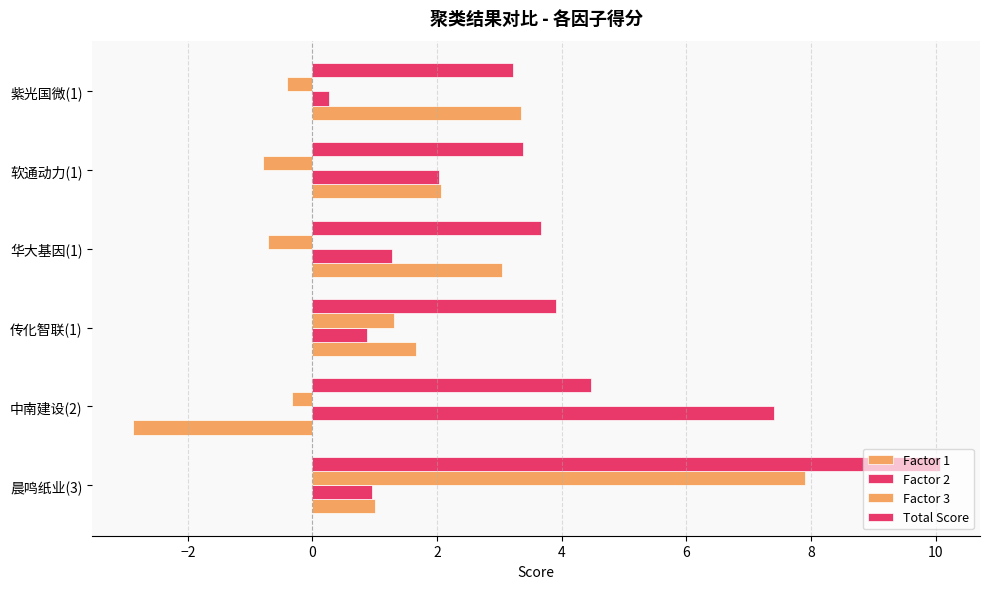

How many distinct data groups are displayed?

4